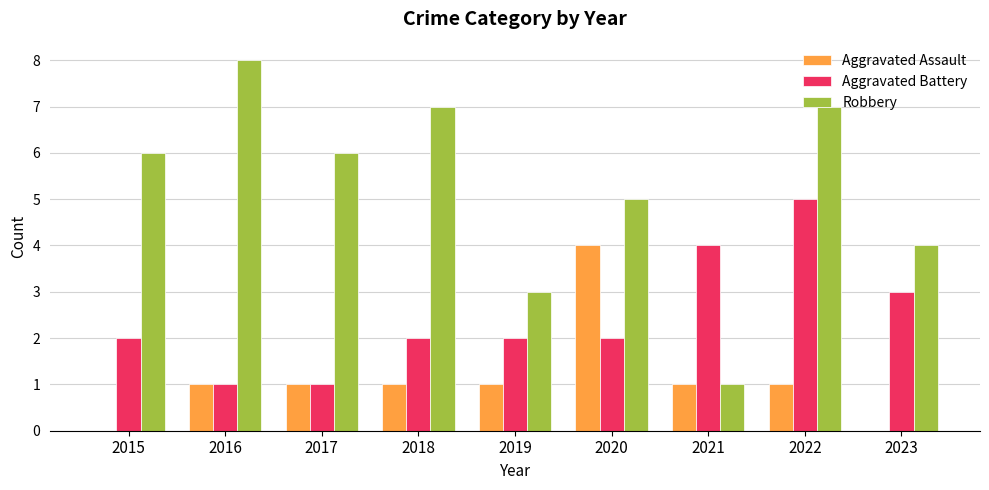

Which category has the highest value in the Robbery series?

2016